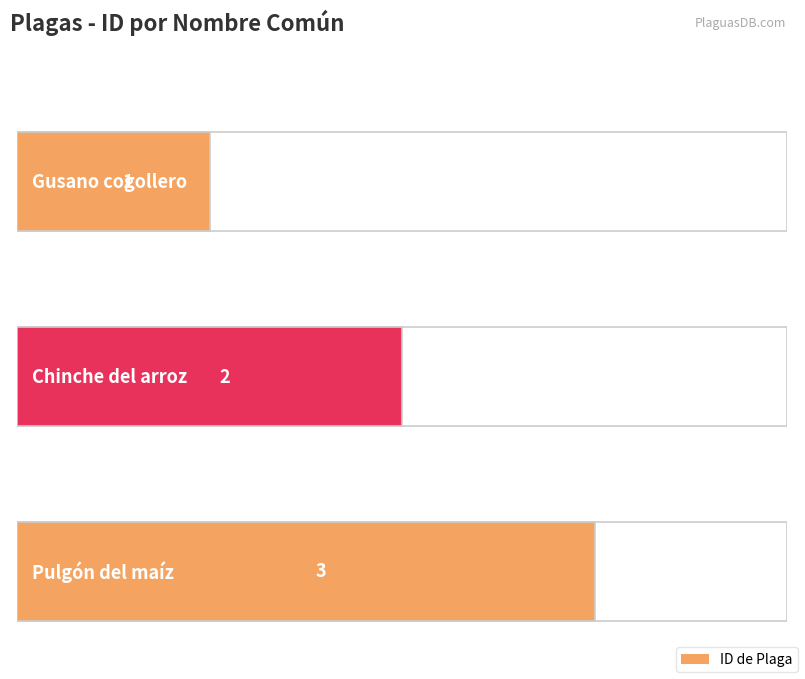

Reading left to right, extract all data points from this chart.

Gusano cogollero=1	Chinche del arroz=2	Pulgón del maíz=3